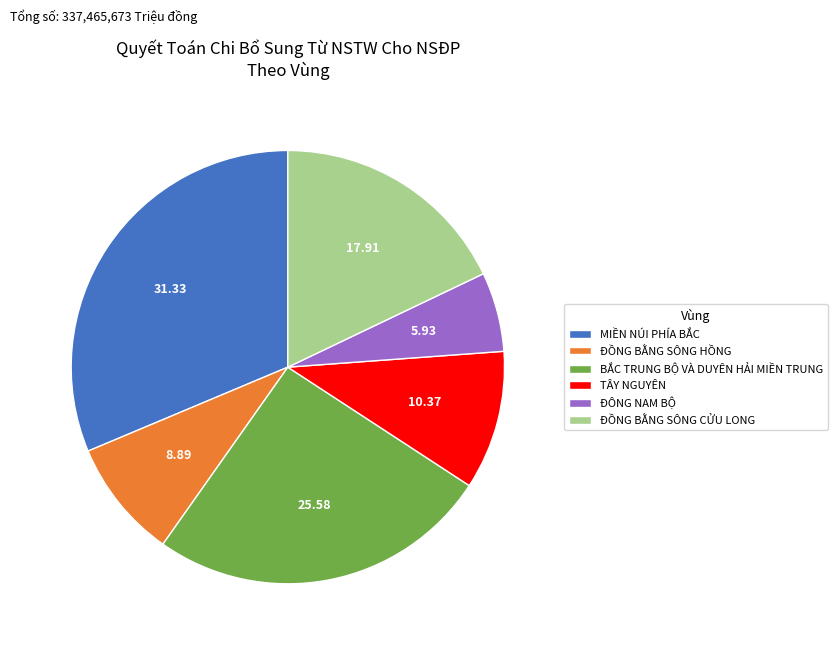

Which slice is the largest?

MIỀN NÚI PHÍA BẮC